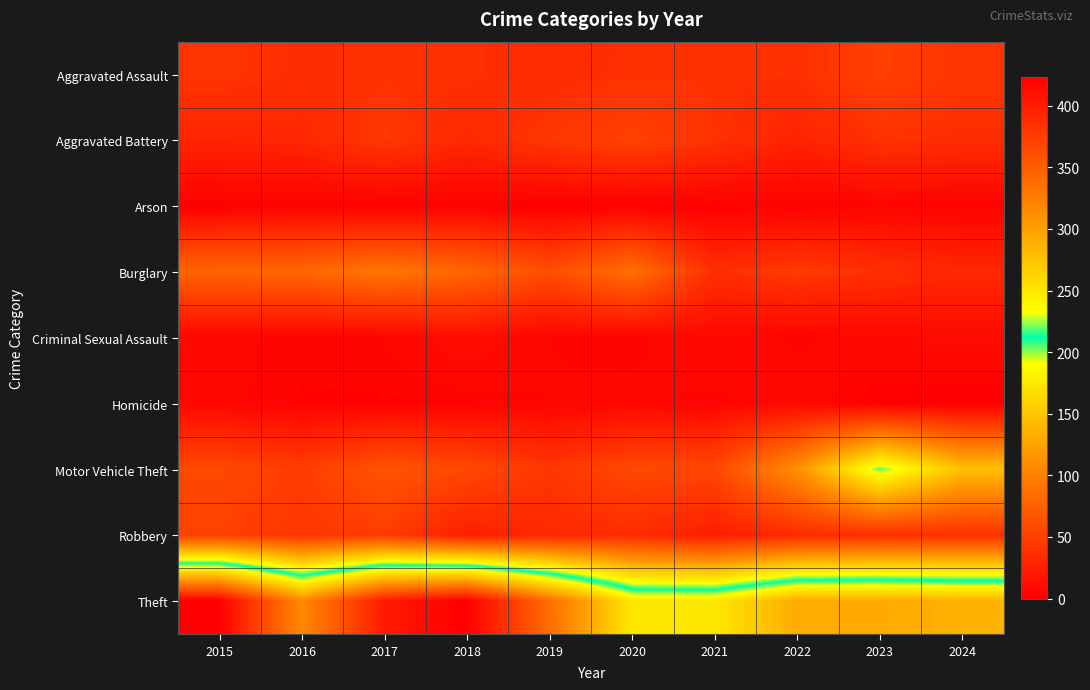

Which label corresponds to the largest value in the chart?

2015